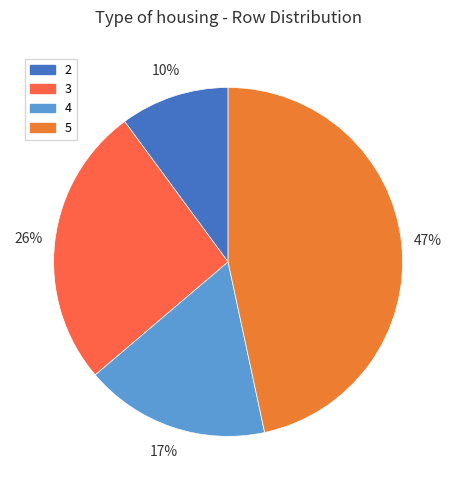

To the nearest percent, what is the difference between the 2 and 4 slice percentages?

7%